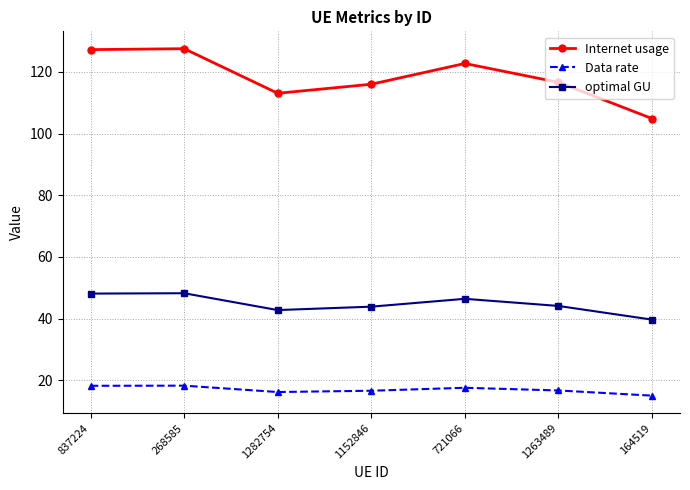

Is it true that optimal GU equals 42.7 at 1282754?

True